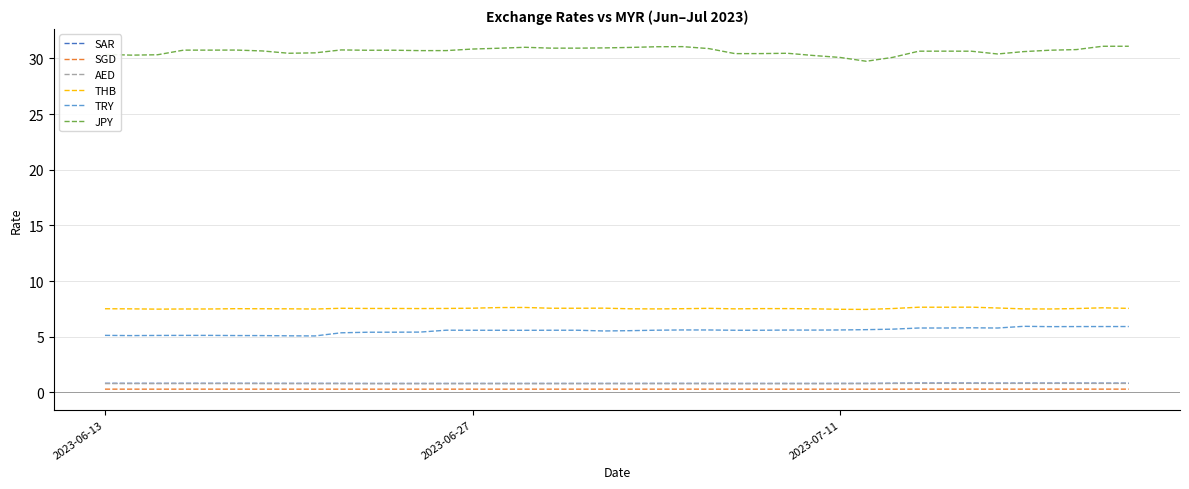

Which series has the largest total across all categories?

JPY